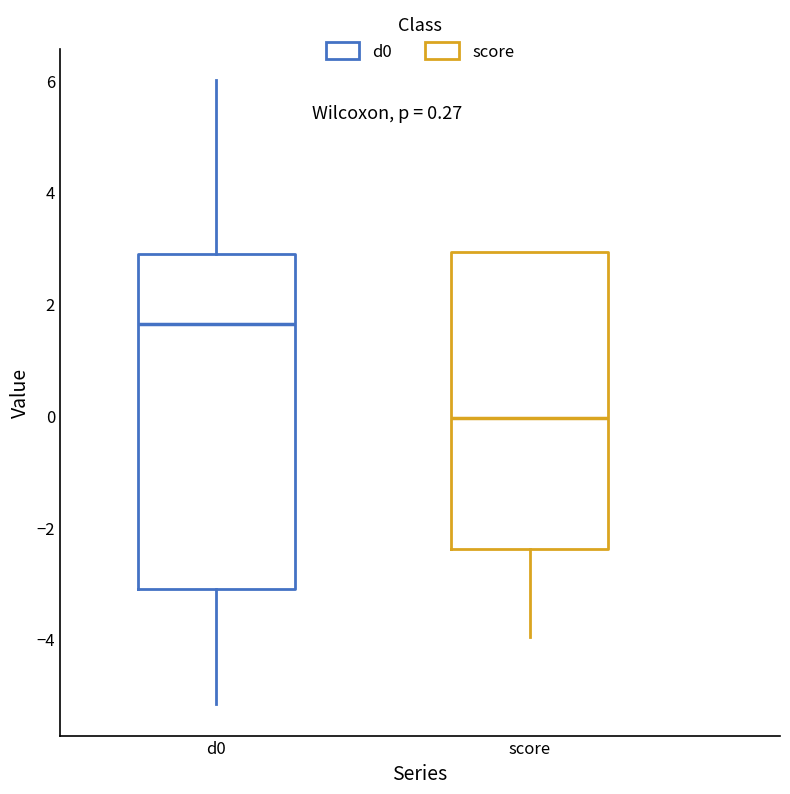

Which box has the lowest median line?

score